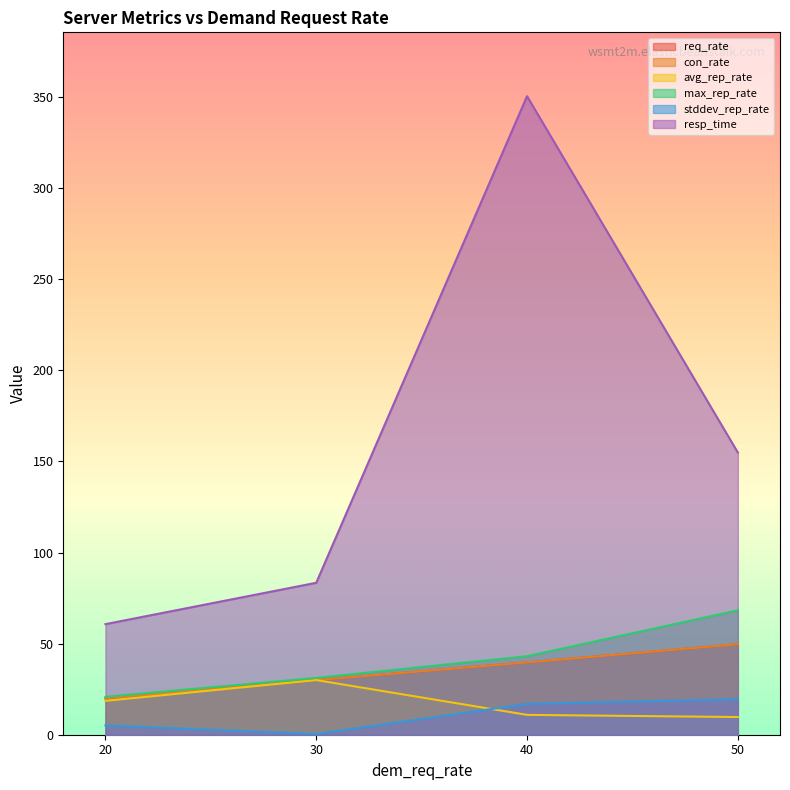

What is the difference between the maximum and minimum values in the resp_time series?

289.8